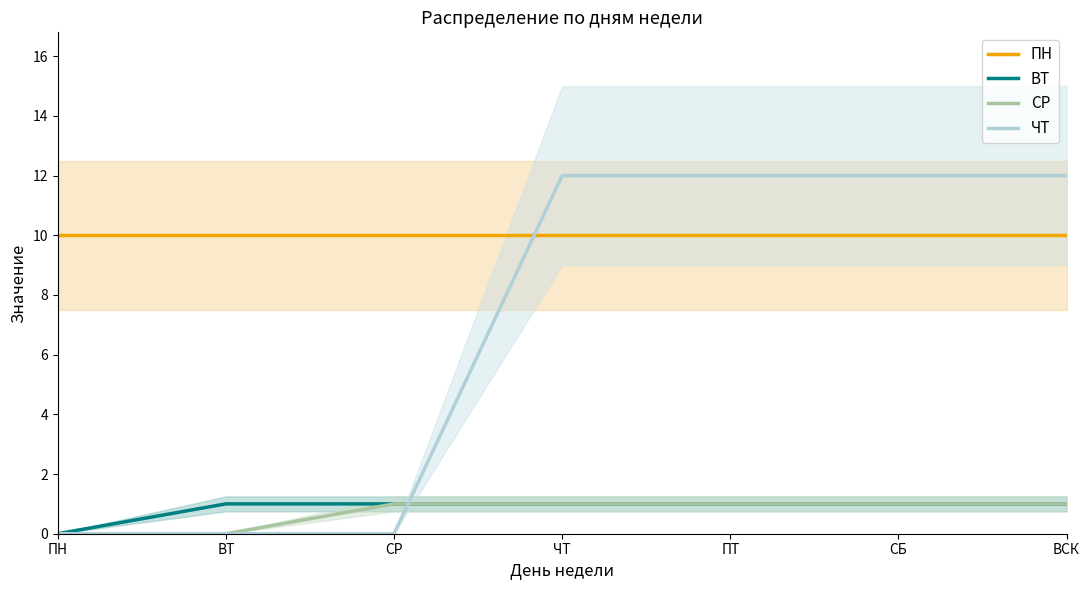

What is the difference between the maximum and second lowest values in the СР series?

1